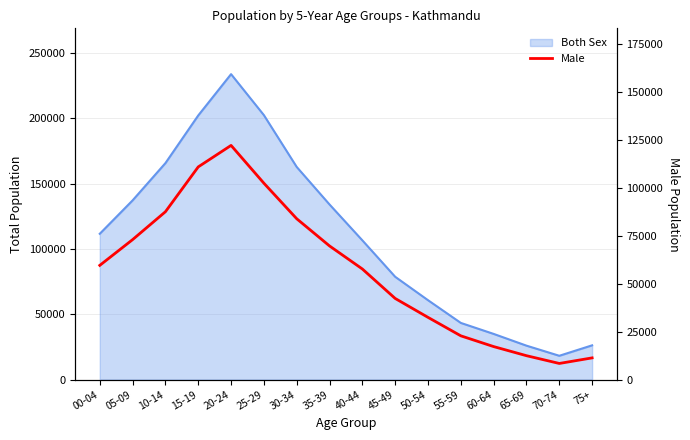

Where does the data first go above 59515?

05-09